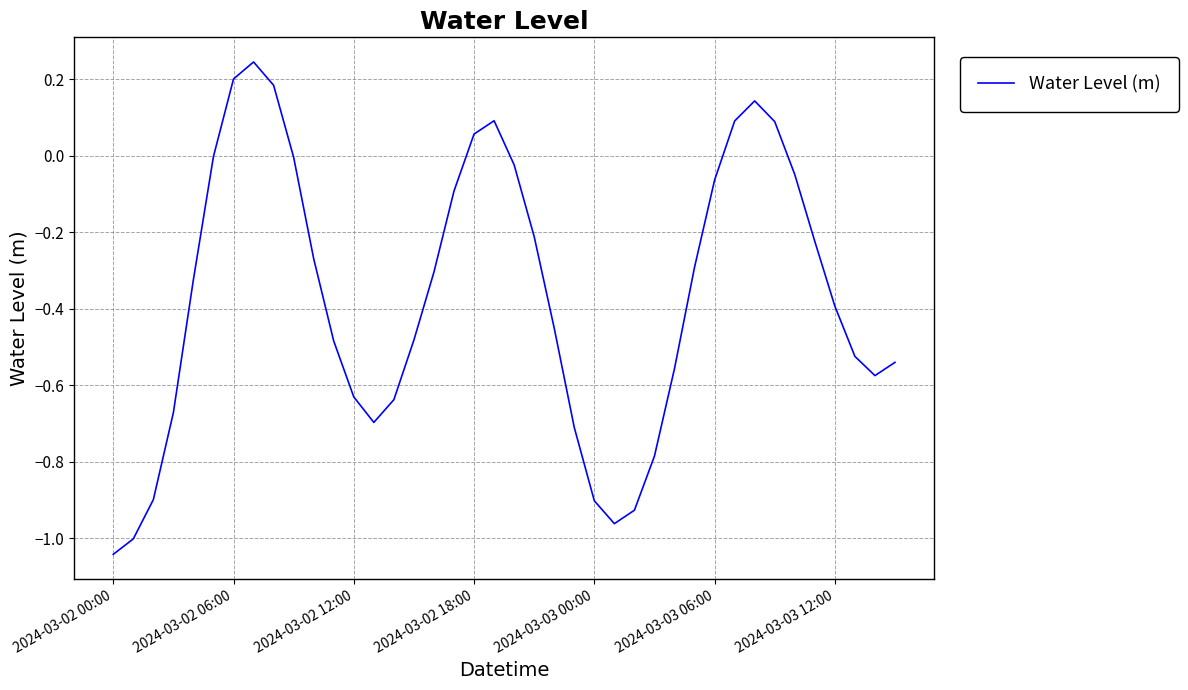

What is the difference between the maximum and minimum values?

1.3